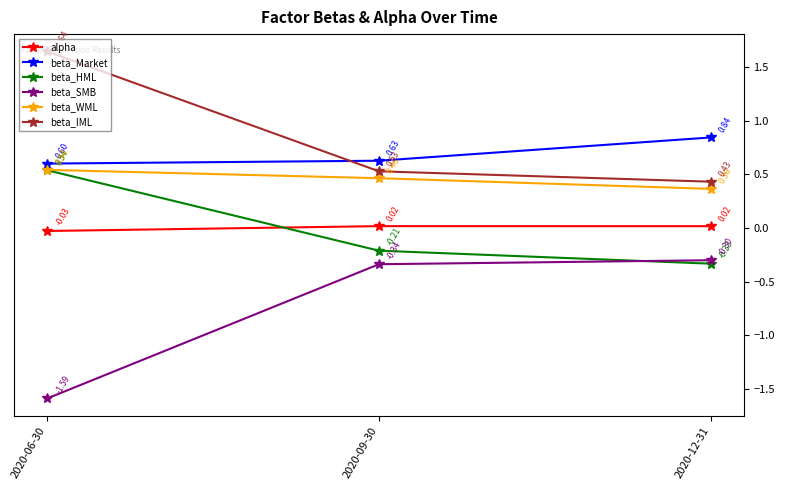

What is the value of the beta_Market point at the 1st from the left?

0.6